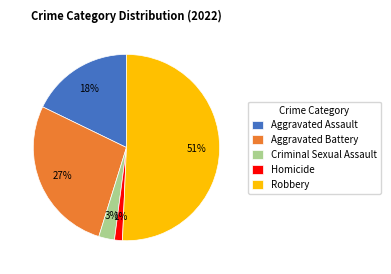

Rank the categories by value from highest to lowest.

Robbery, Aggravated Battery, Aggravated Assault, Criminal Sexual Assault, Homicide